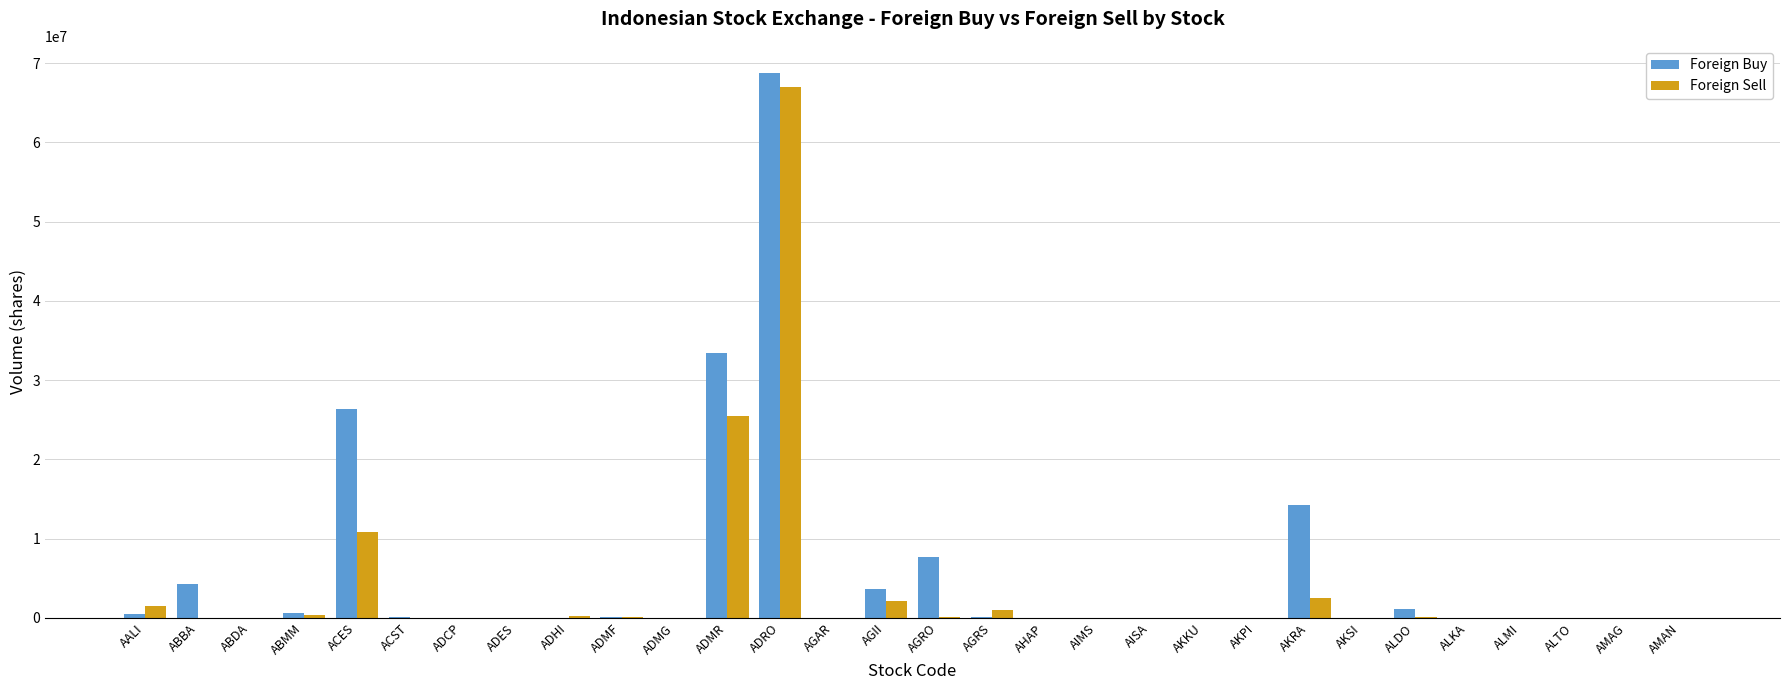

Between ABBA and AKRA, which series saw the biggest shift?

Foreign Buy